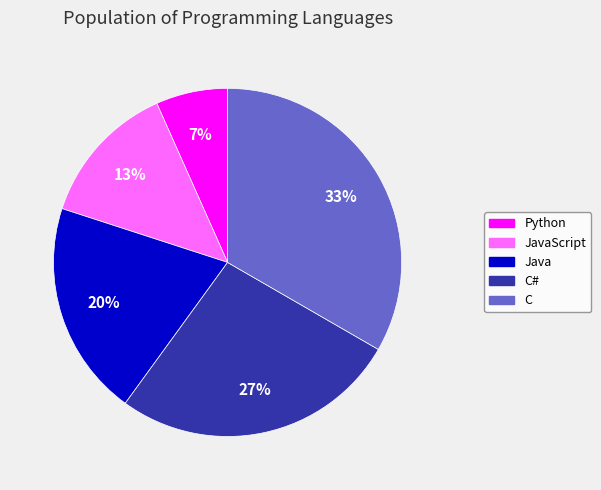

How many slices are in this pie chart?

5